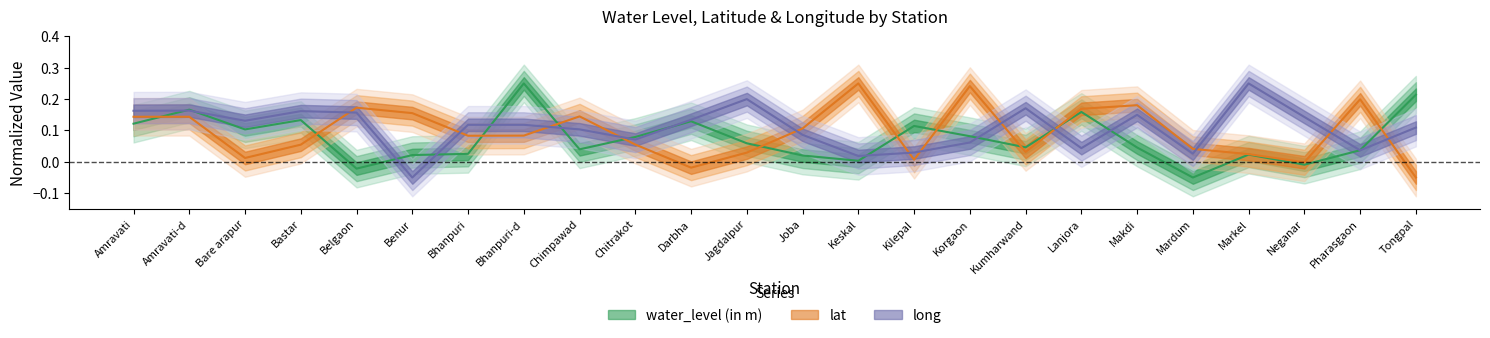

What is the value of the lat point at the 9th from the left?

0.1